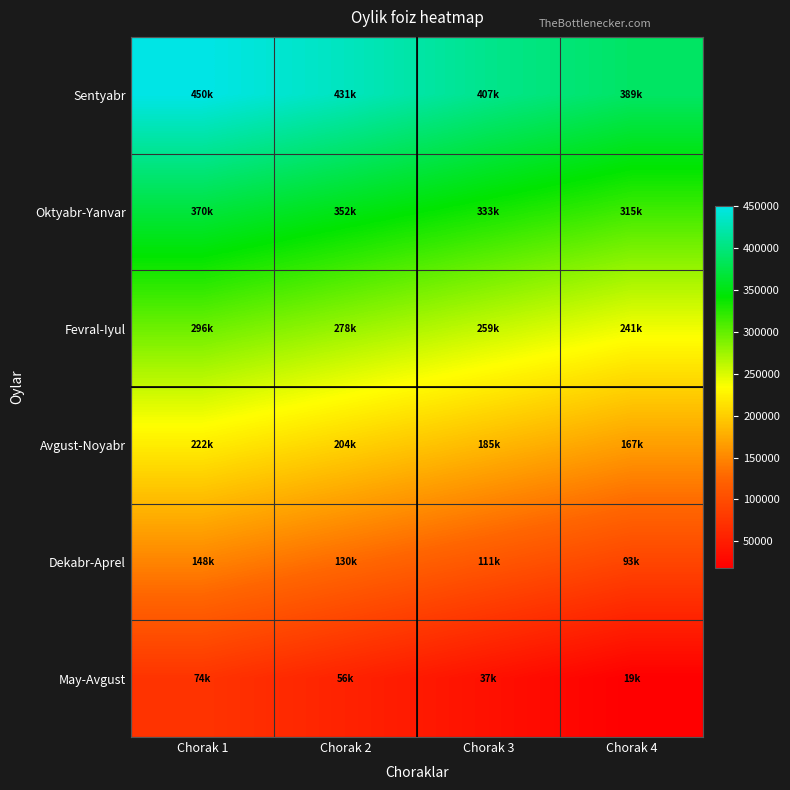

How many series are shown in this chart?

6